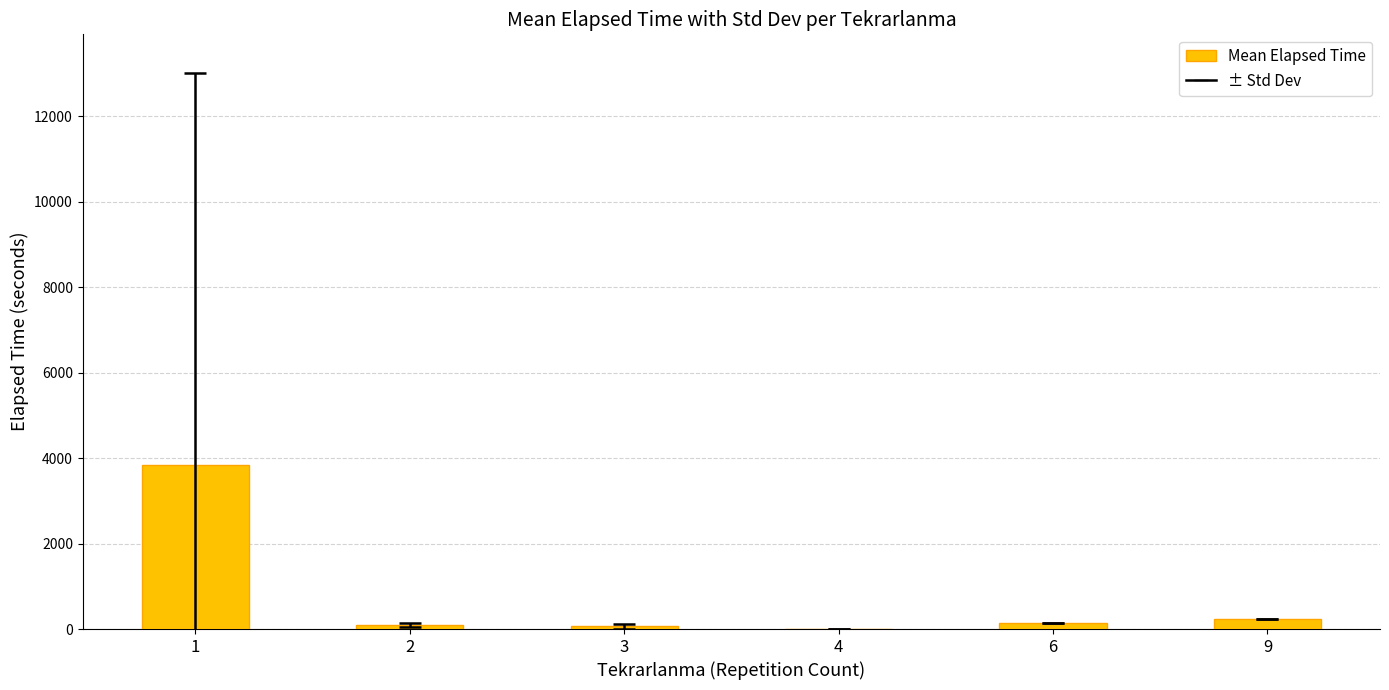

Is it true that the value at 1 is 5663.4?

False